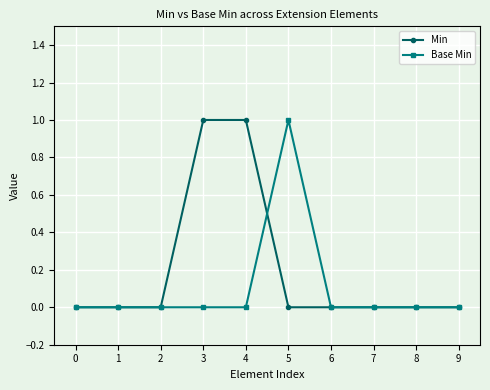

Rank the series by their average value, from highest to lowest.

Min, Base Min